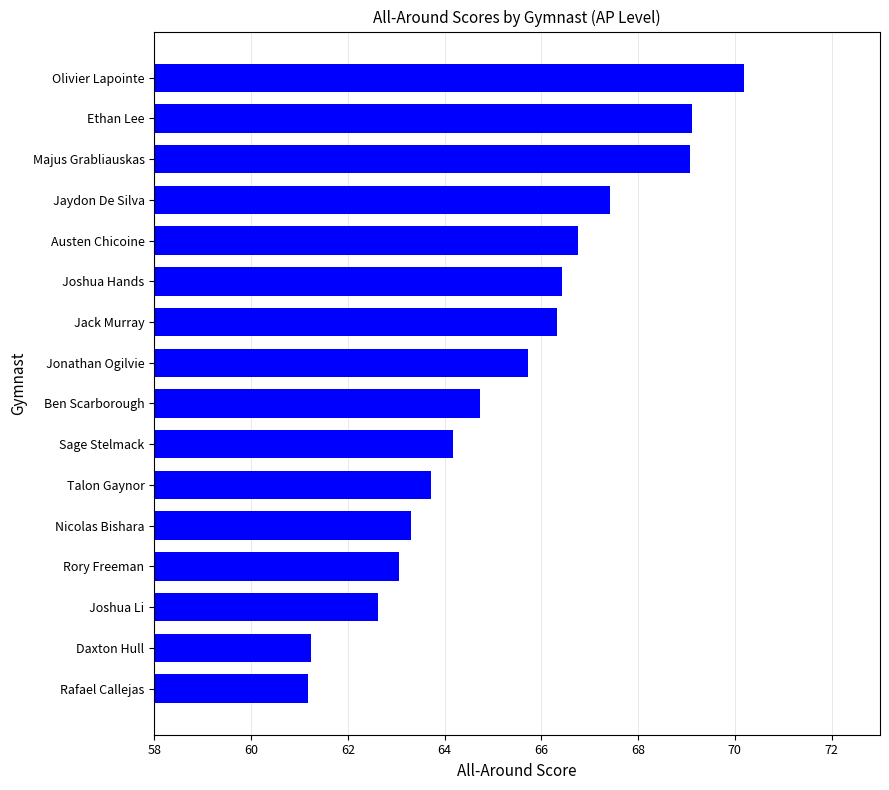

What is the average value?

65.3